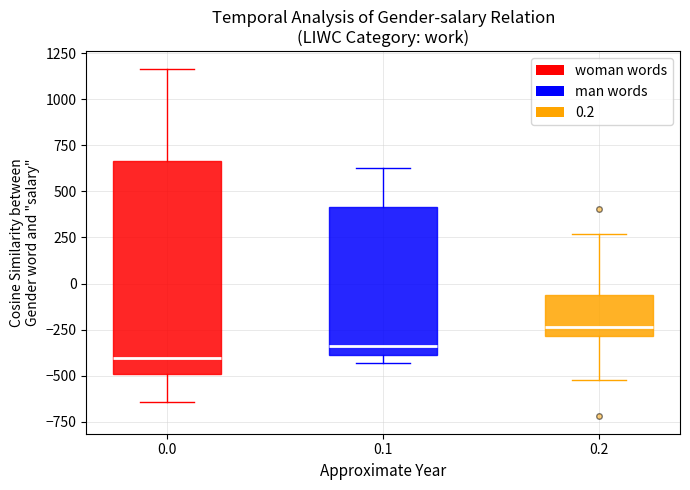

Reading left to right, transcribe this box plot: for each box, give where its median line is, the range the box spans, and where its two whiskers end, as read against the y-axis. The values are not printed on the chart, so give them approximately, as read against the axis.

0.0: median -400, box -500 to 650, whiskers -650 to 1150
0.1: median -350, box -400 to 400, whiskers -450 to 650
0.2: median -250, box -300 to -50, whiskers -500 to 250